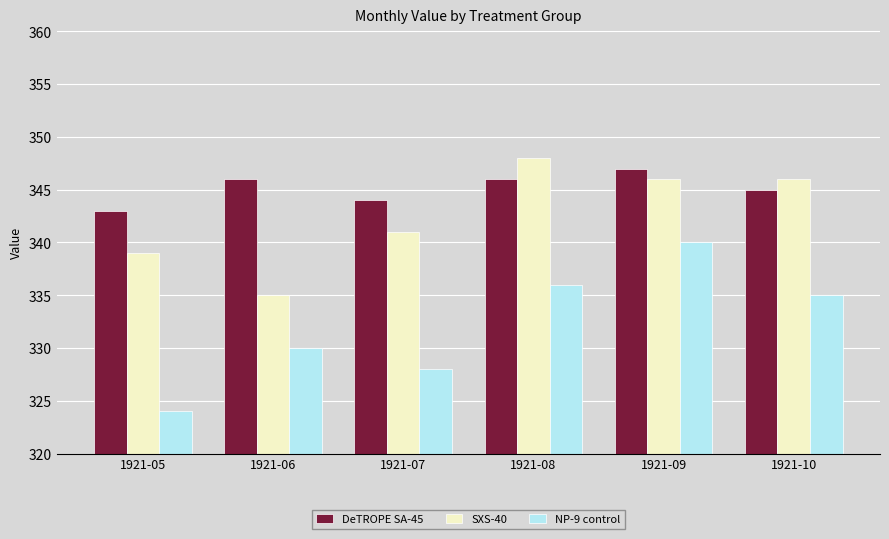

At how many categories does at least one series exceed 328?

6